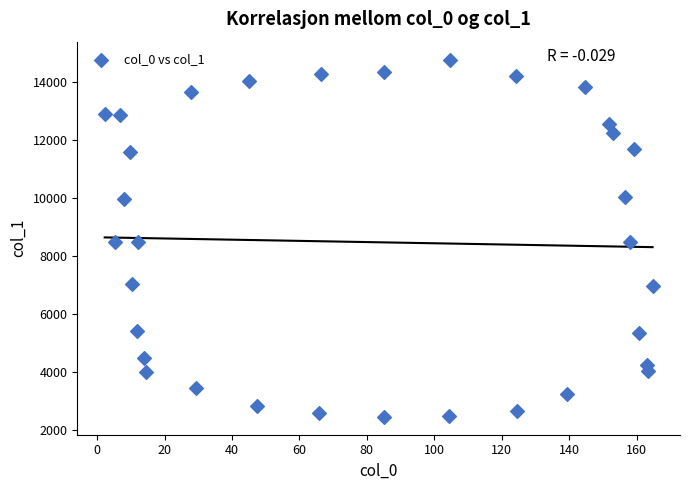

What is the range of Y values (max minus min)?

12332.8